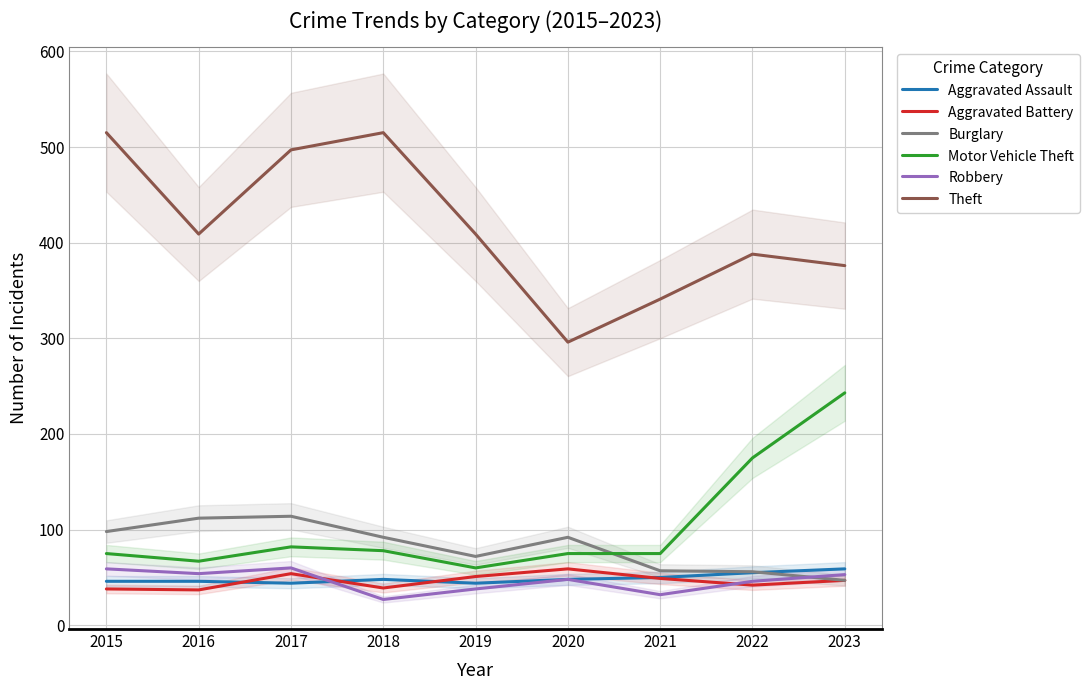

List the labels in order of Aggravated Battery value, largest first.

2020, 2017, 2019, 2021, 2023, 2022, 2018, 2015, 2016